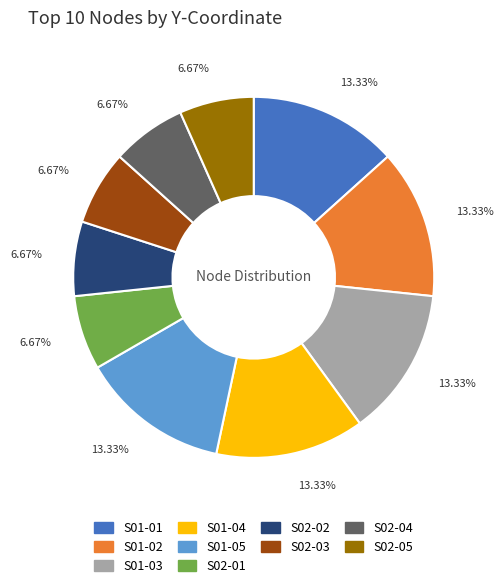

To the nearest percent, what is the combined percentage of S02-03 and S01-04?

20%